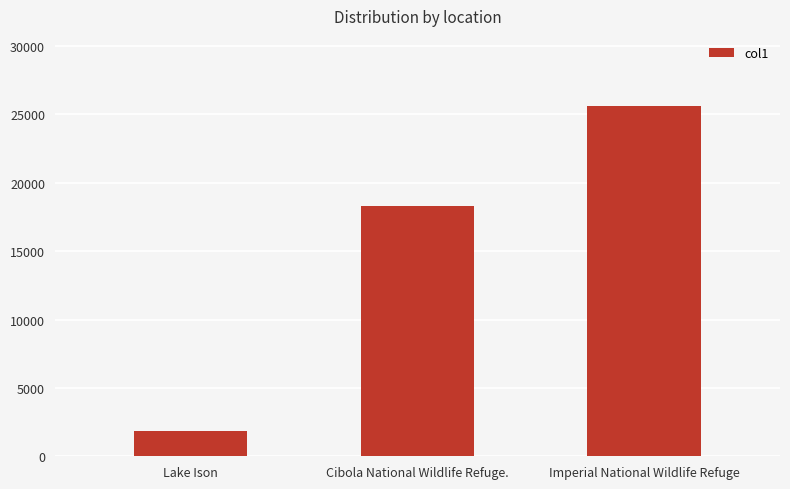

Which label corresponds to the smallest value in the chart?

Lake Ison